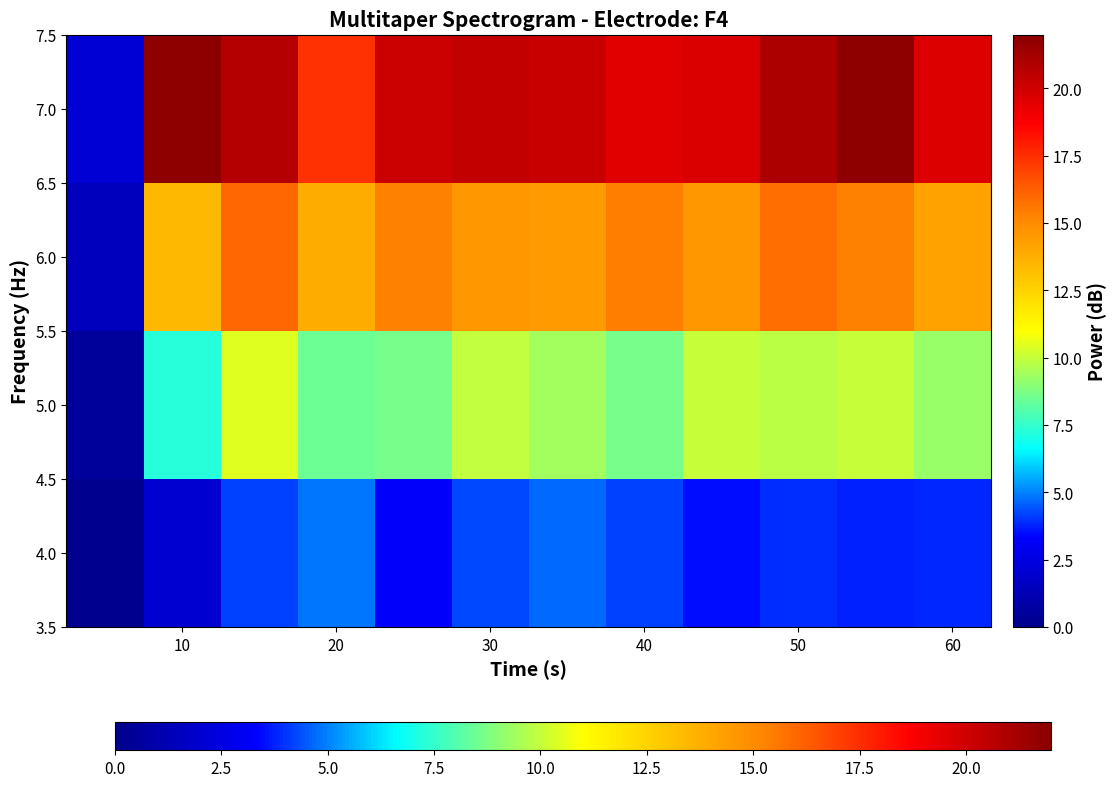

At which category does the chart reach its peak across all series?

10